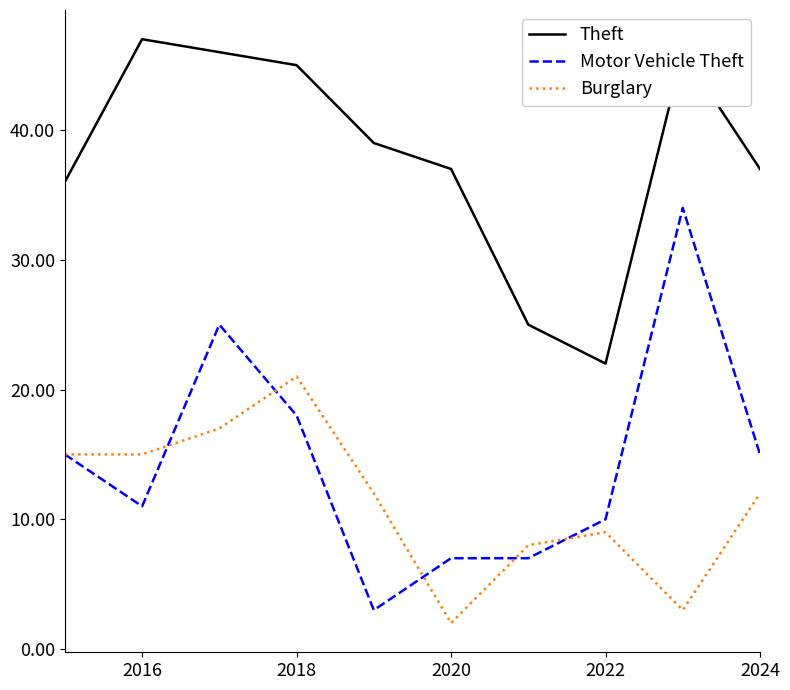

Reading left to right, what are all the values shown in this chart?

Theft: 36	47	46	45	39	37	25	22	46	37
Motor Vehicle Theft: 15	11	25	18	3	7	7	10	34	15
Burglary: 15	15	17	21	12	2	8	9	3	12